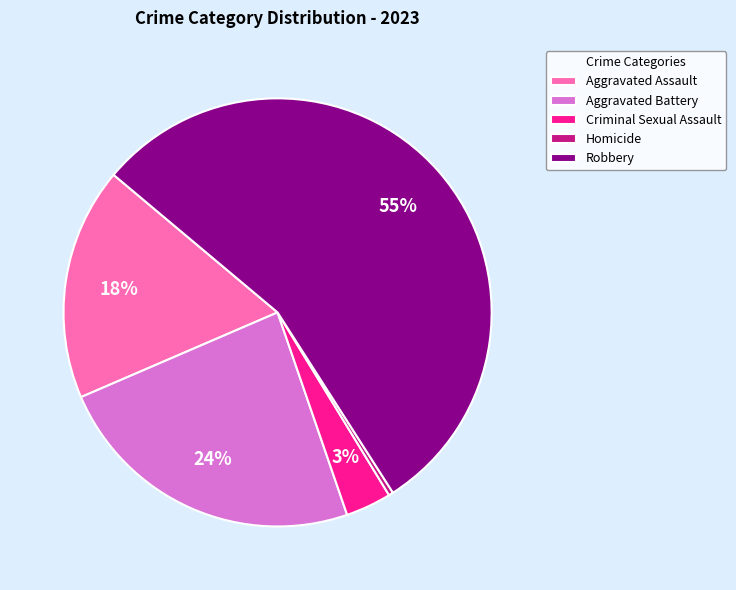

To the nearest percent, what is the average slice percentage?

20%